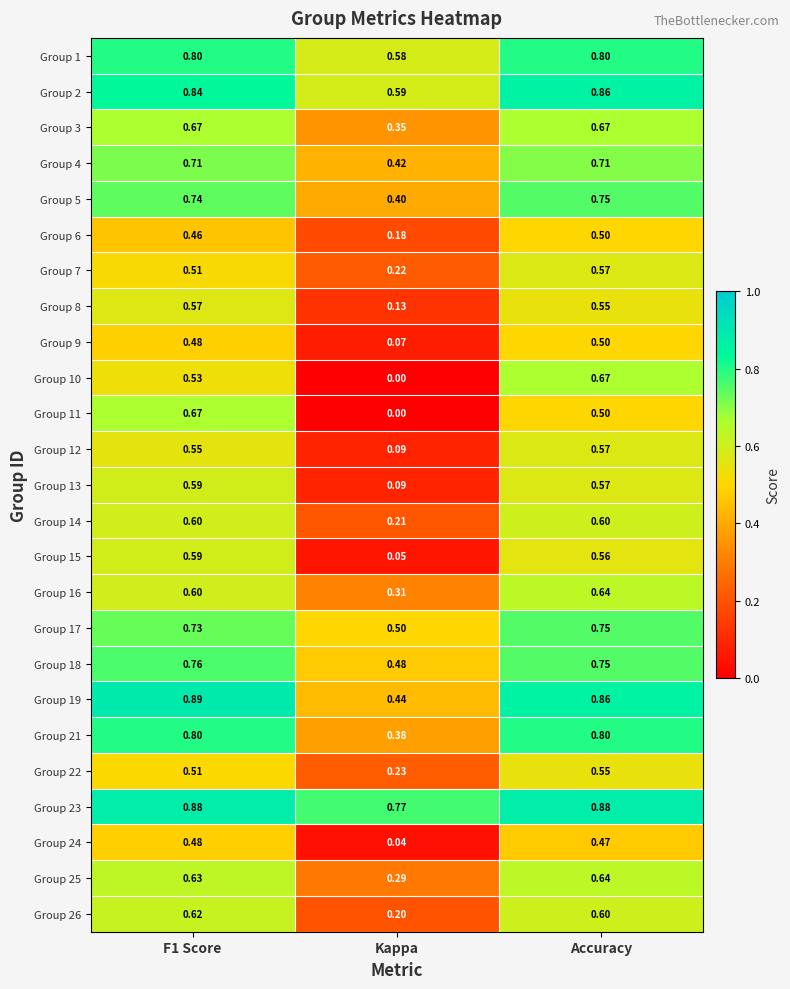

At which category is the sum across all series the highest?

Accuracy